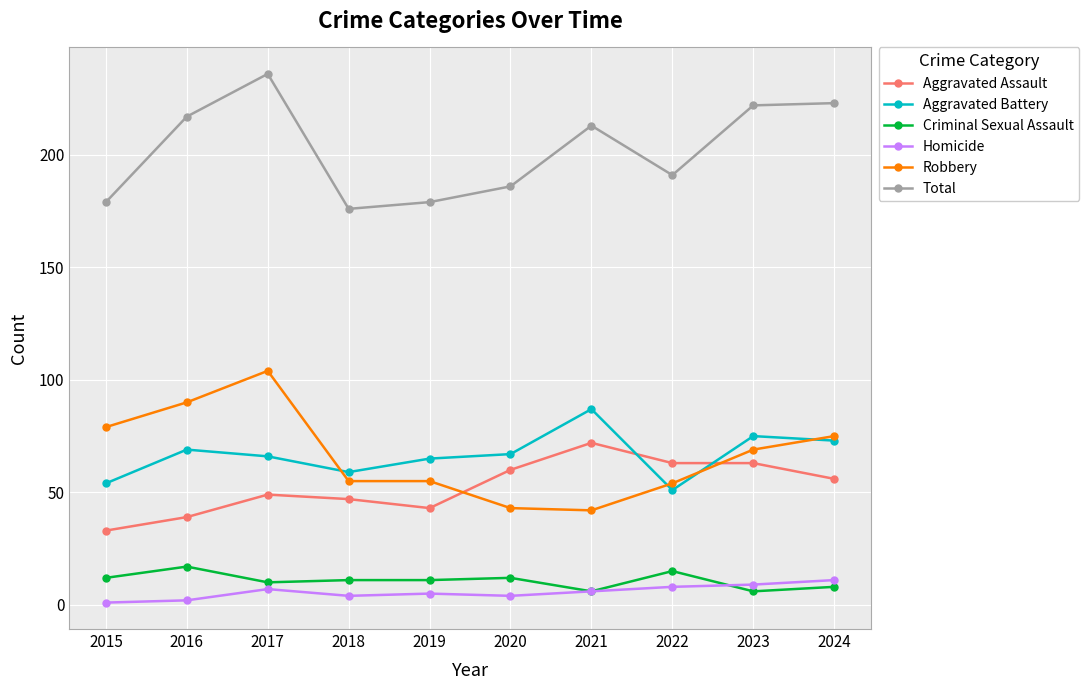

True or false: Homicide and Robbery cross at least once.

False